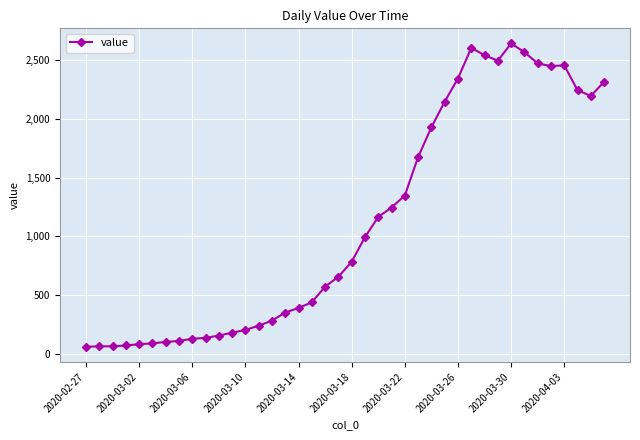

True or false: there are more than 0 points higher than both neighbors.

True